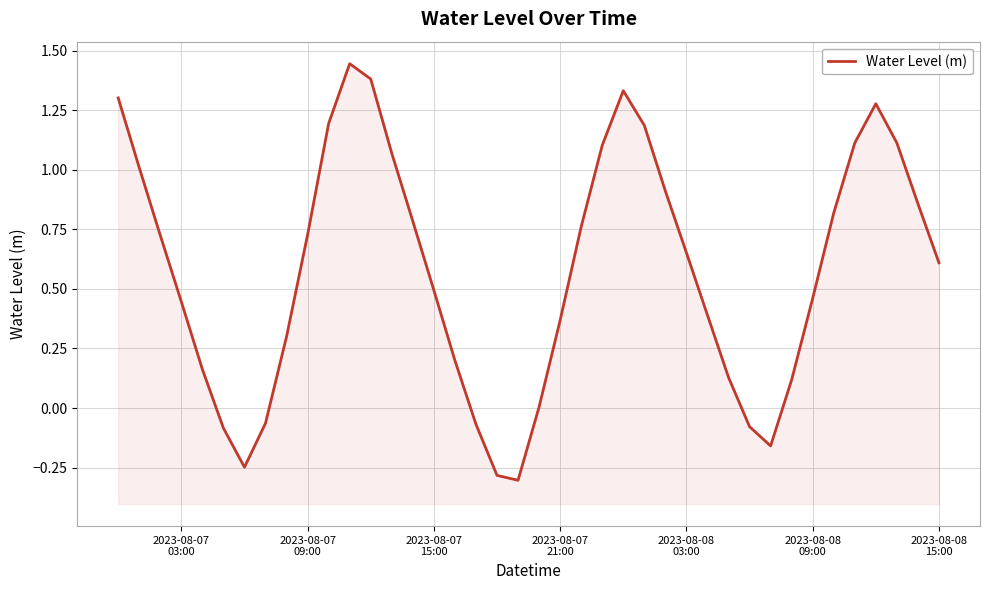

What is the difference between the maximum and minimum values?

1.7